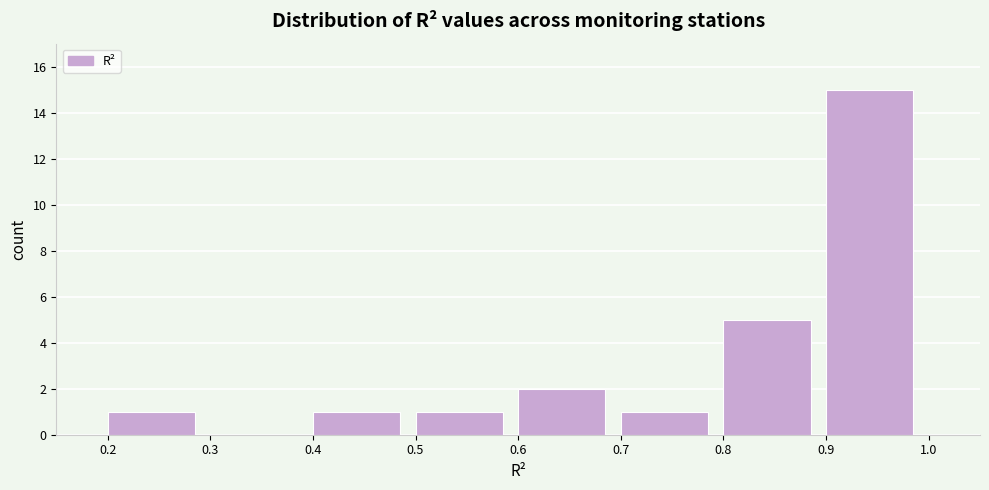

Reading left to right, list every bar in this chart as the range it spans on the x-axis followed by its height. The values are not printed on the chart, so give them approximately, as read against the axis.

0.2 to 0.3: 1
0.3 to 0.4: 0
0.4 to 0.5: 1
0.5 to 0.6: 1
0.6 to 0.7: 2
0.7 to 0.8: 1
0.8 to 0.9: 5
0.9 to 1.0: 15